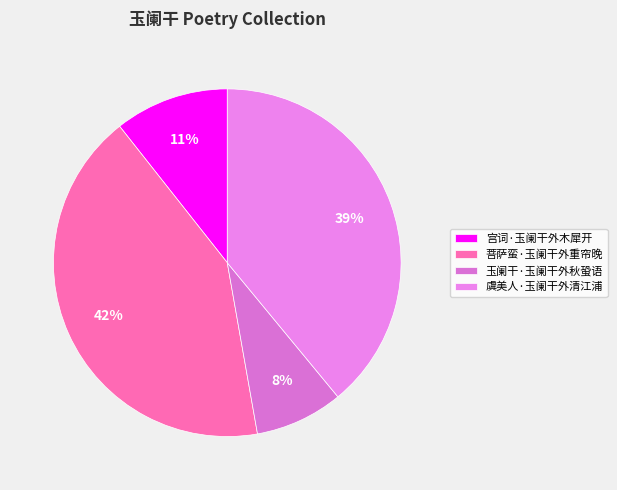

What is the ratio of the value at 宫词·玉阑干外木犀开 to the value at 虞美人·玉阑干外清江浦?

0.3